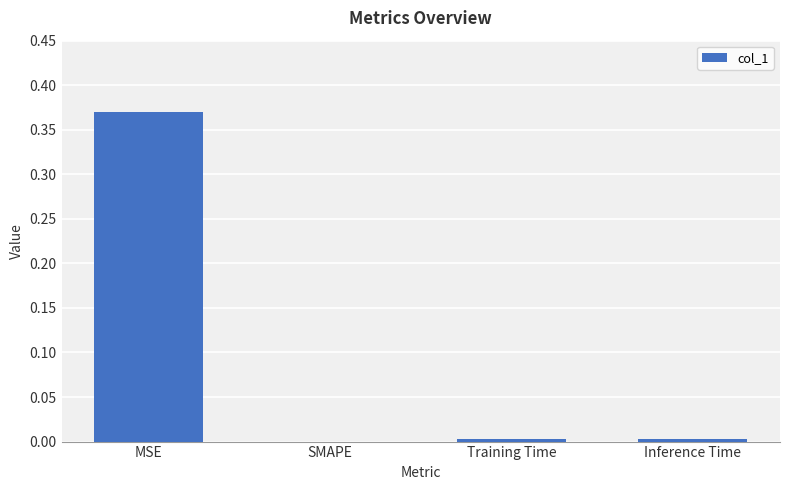

Which label corresponds to the largest value in the chart?

MSE